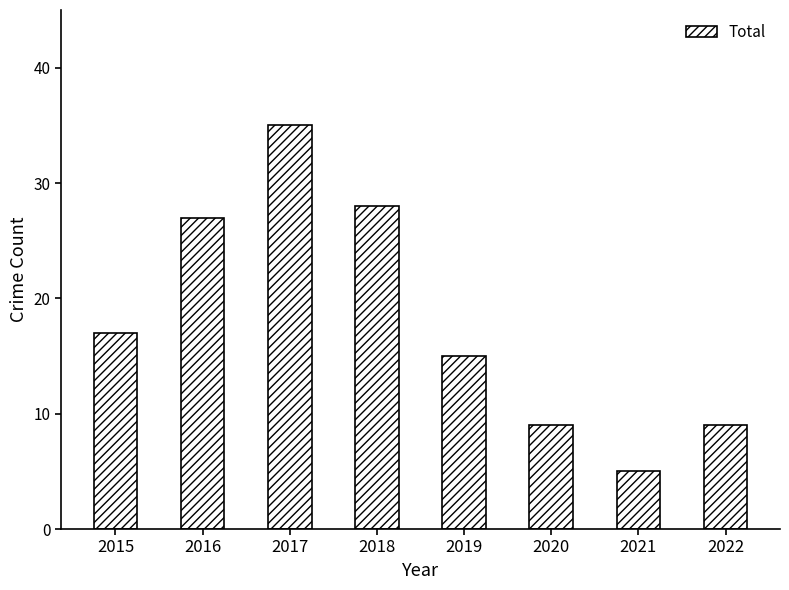

Which has a higher value, 2015 or 2020?

2015